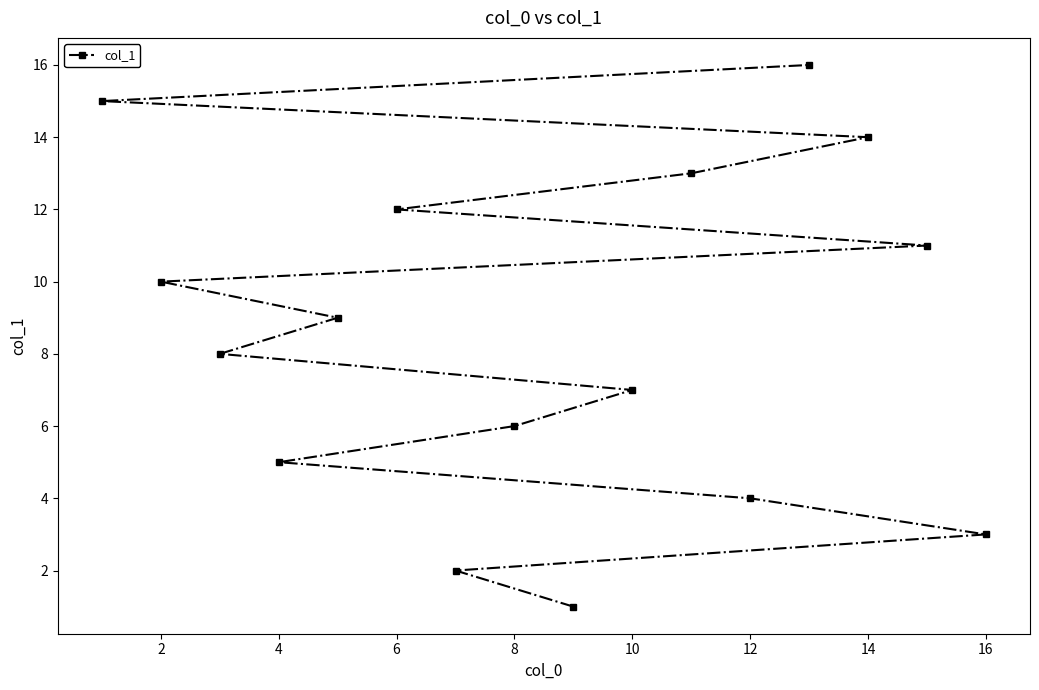

True or false: the data shows 24 at 14.

False